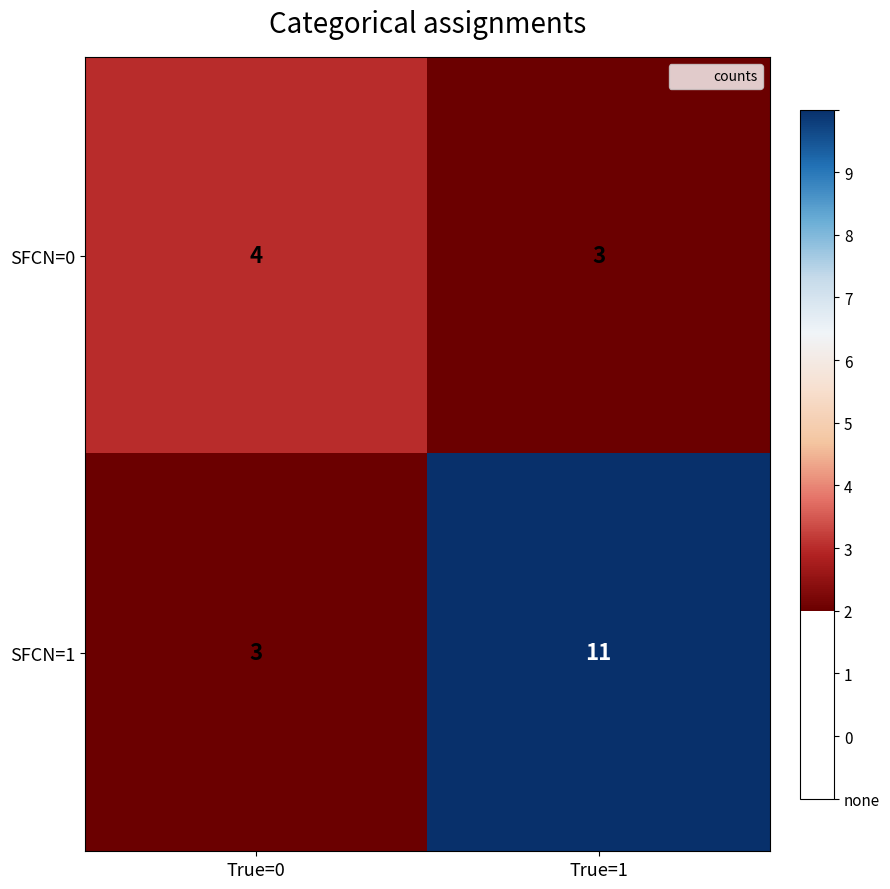

At which label does SFCN=0 reach its peak?

True=0